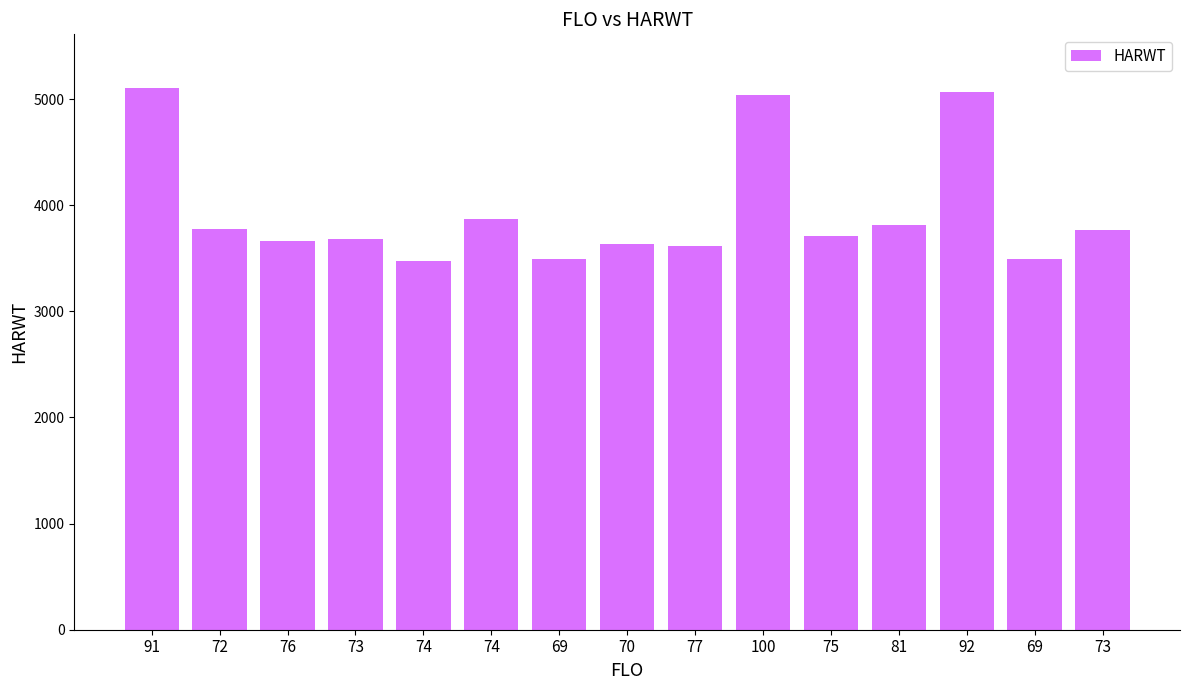

What is the sum of all values?

59198